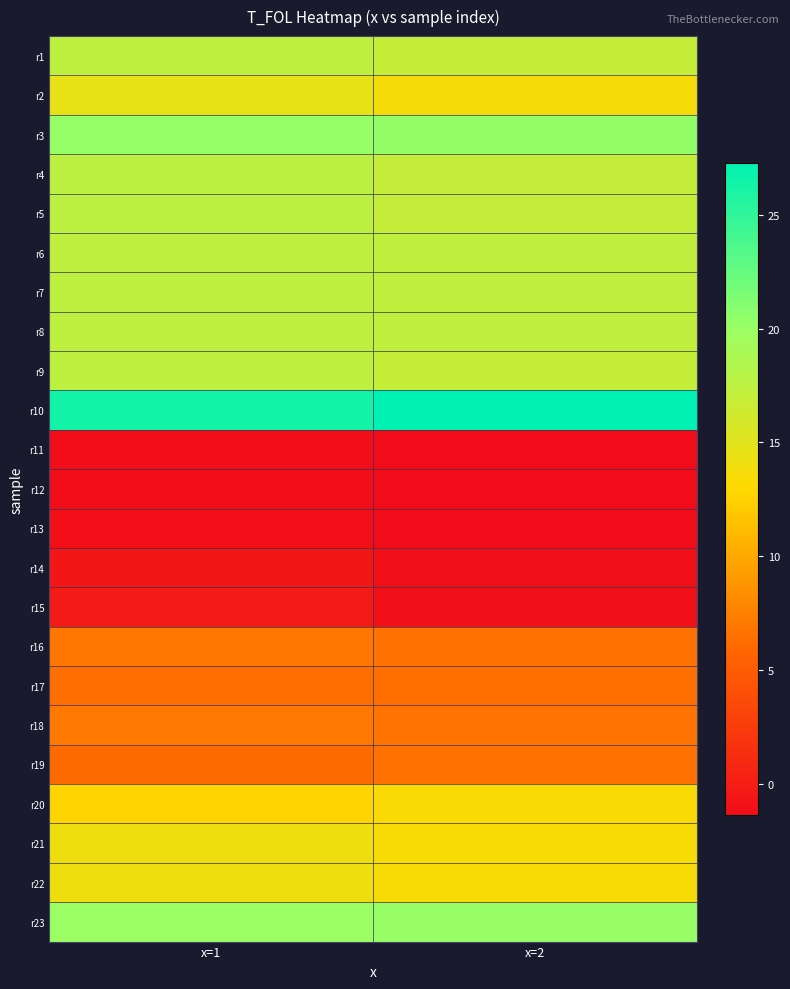

At how many categories does at least one series exceed 8?

2